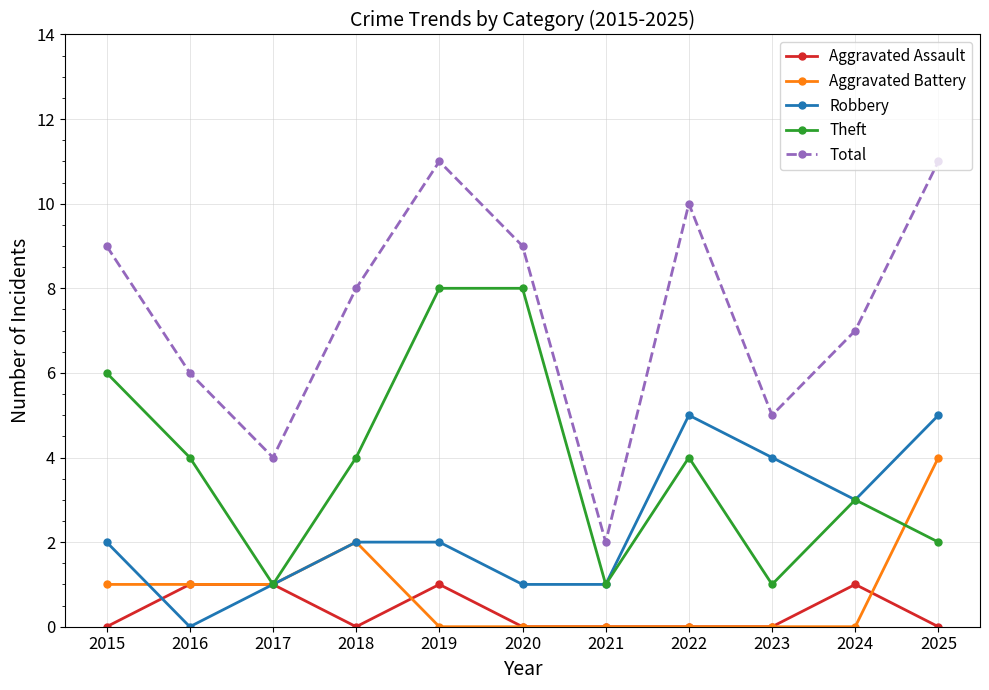

How many interior local valleys does the Total series have?

3